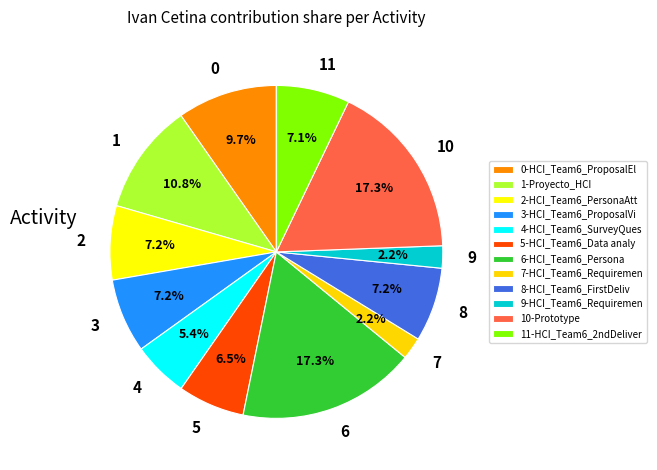

Is the sum of 7 and 11 greater than half?

No